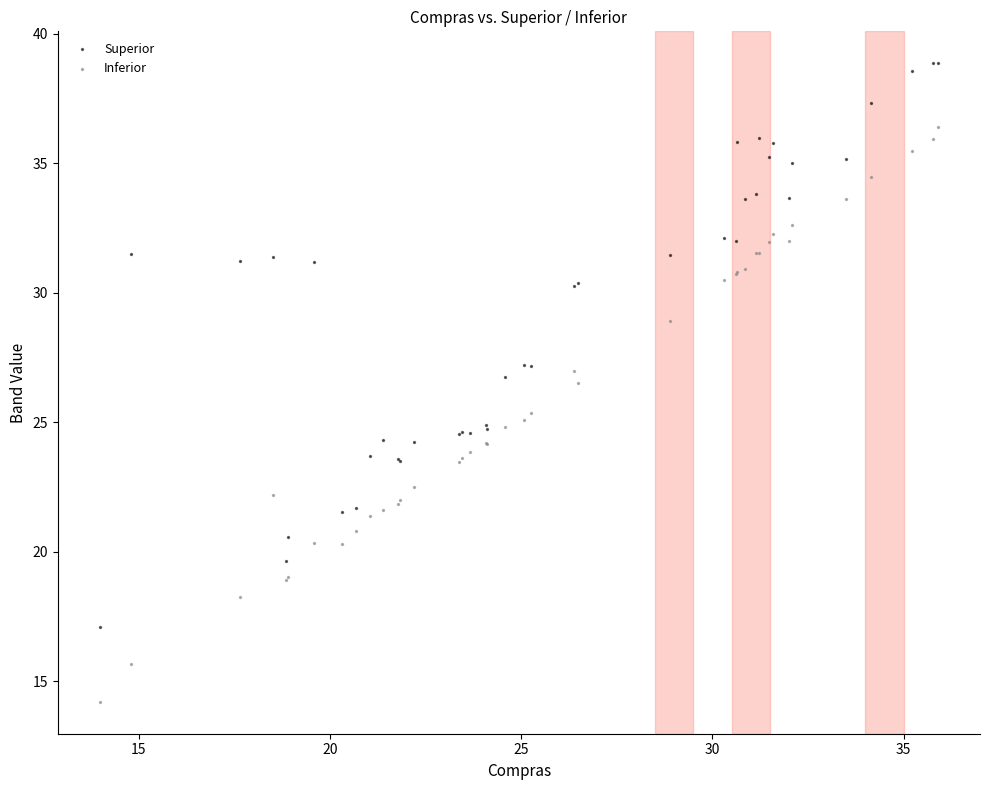

What is the X range (max minus min) for the scatter plot?

21.9